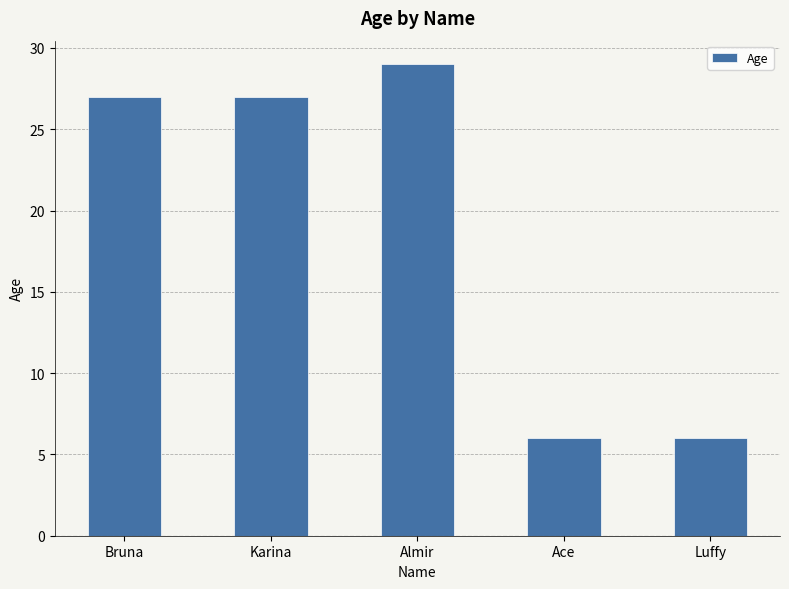

What is the difference between the maximum and minimum values?

23